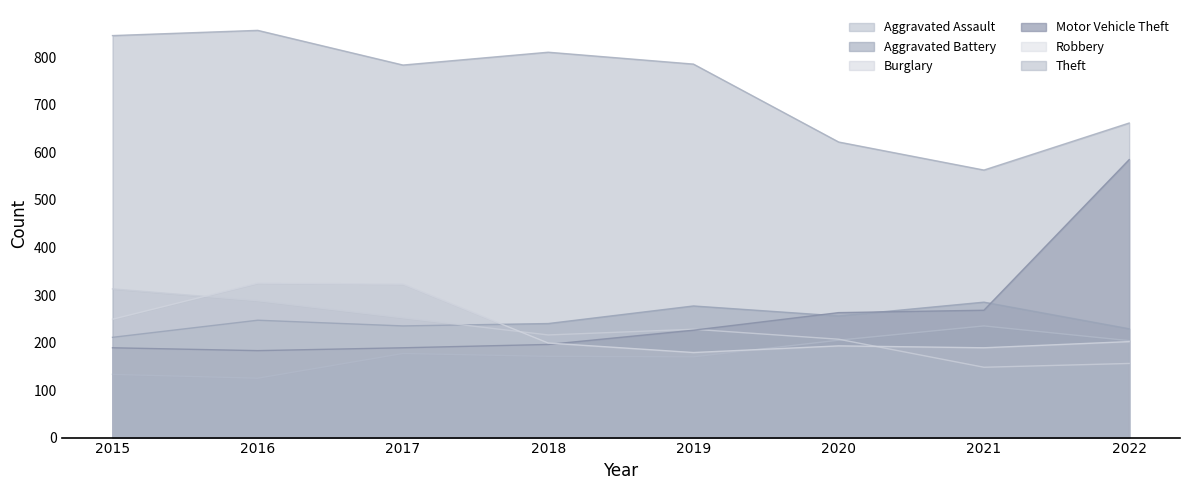

At which category does Aggravated Battery reach its first local peak?

2016